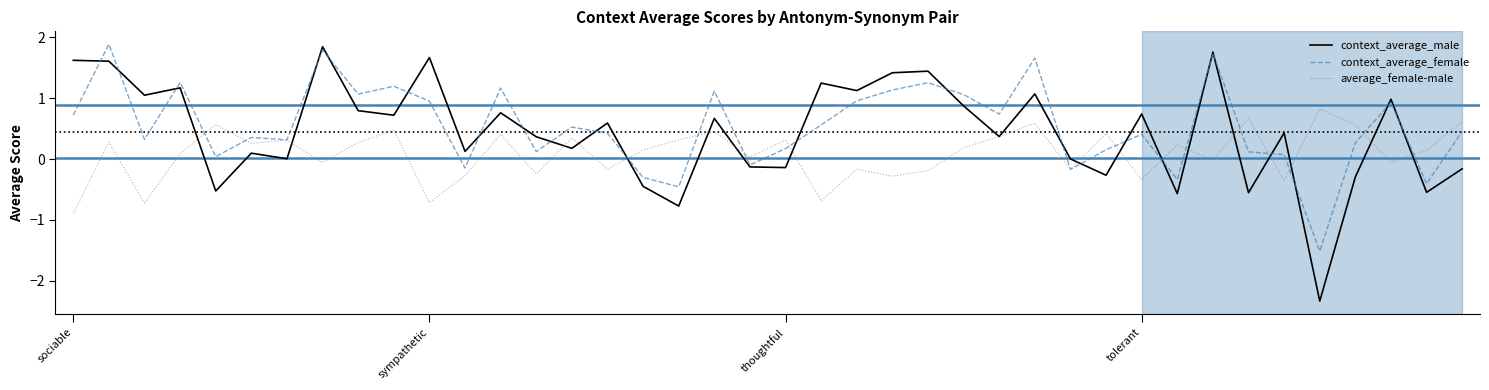

What is the highest value of the average_female-male series?

0.8